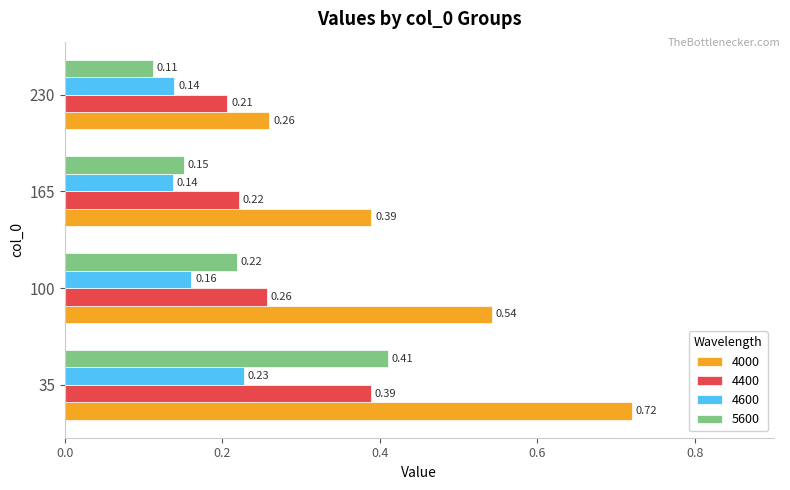

Between 35 and 165, which series saw the biggest shift?

4000